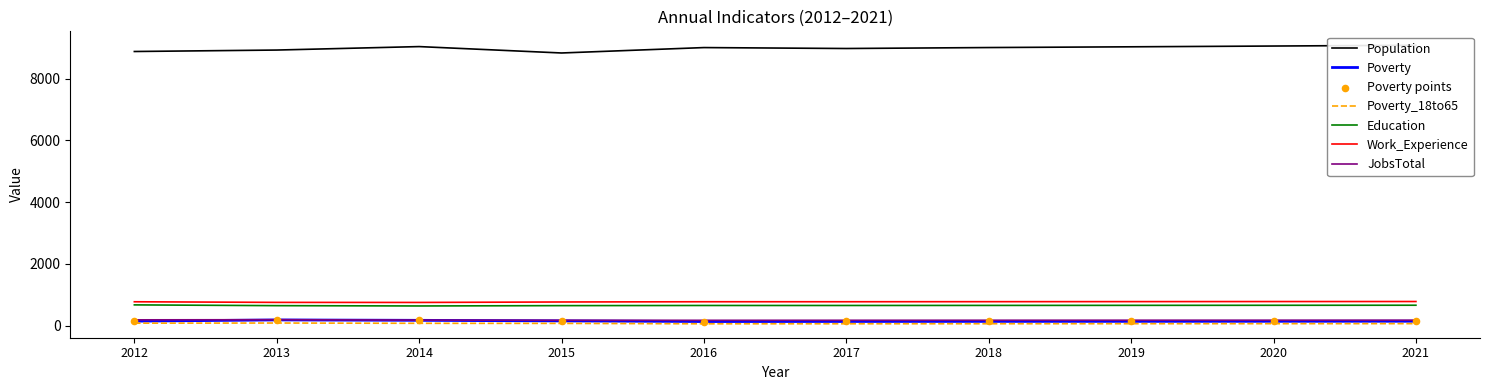

At which category is the sum across all series the highest?

2021